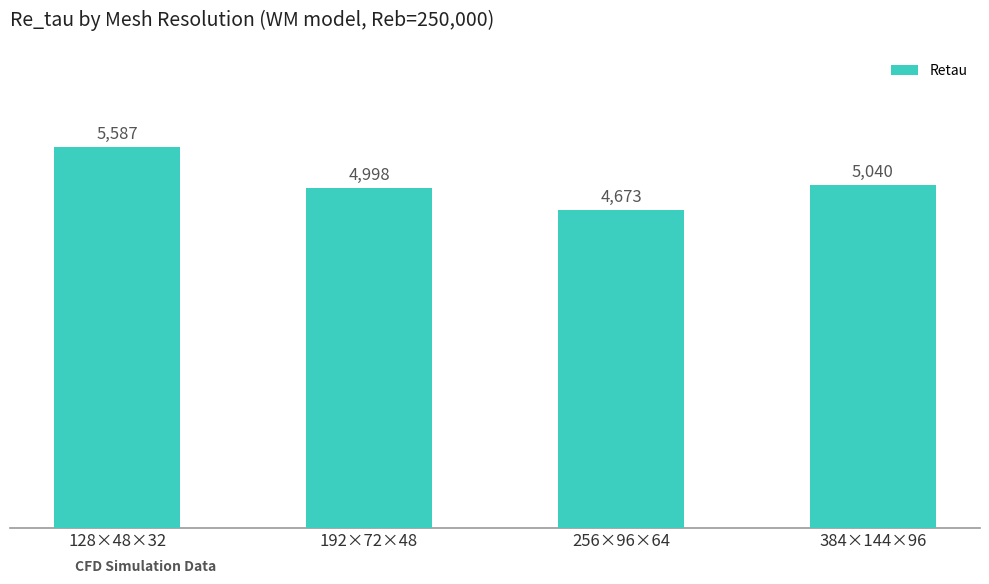

What is the value of the 3rd bar from the left?

4673